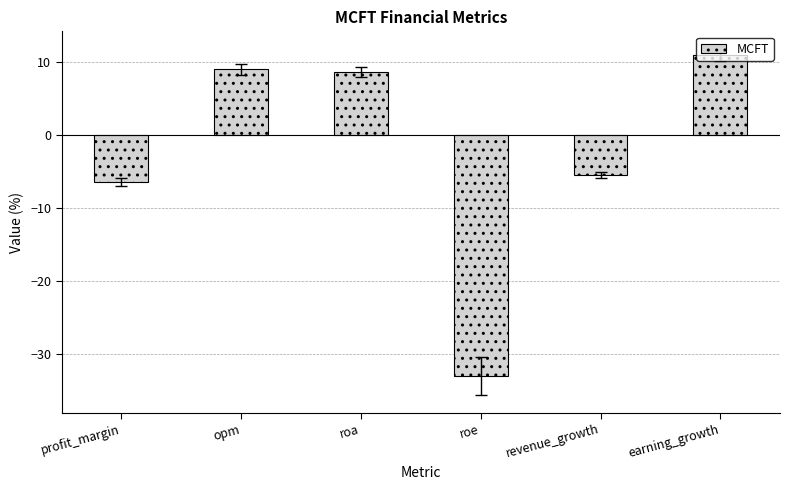

Rank the categories by value from highest to lowest.

earning_growth, opm, roa, revenue_growth, profit_margin, roe